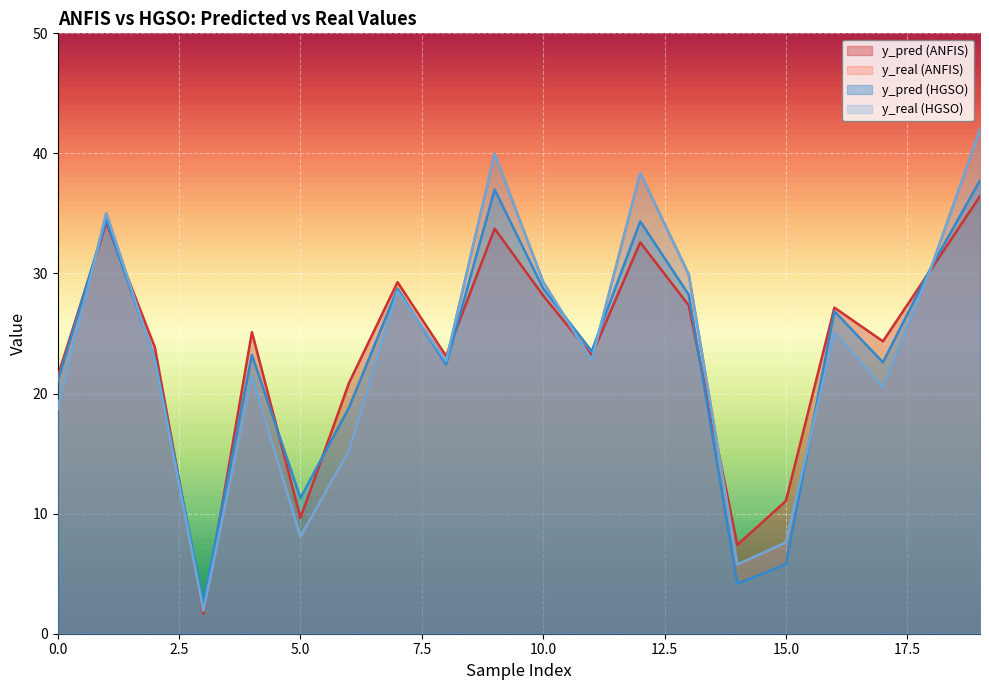

What is the sum of all y_pred (HGSO) values?

465.0